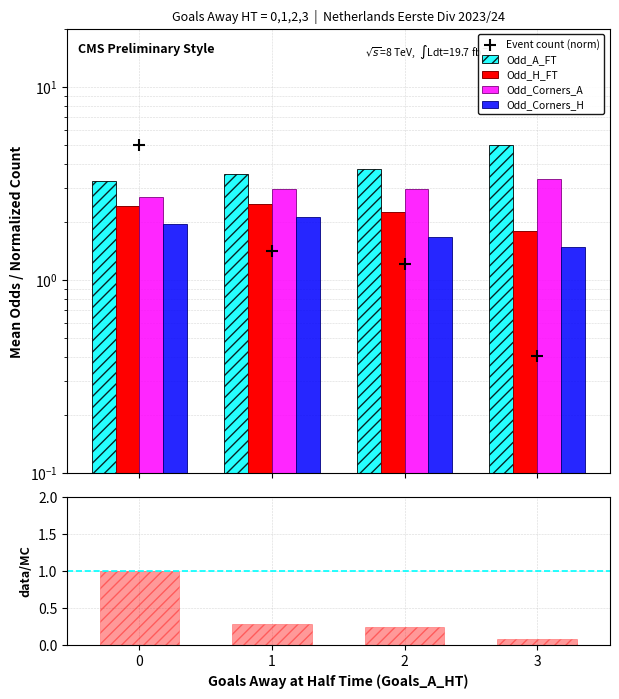

Which series has the largest Y range (max minus min)?

Event count (norm)